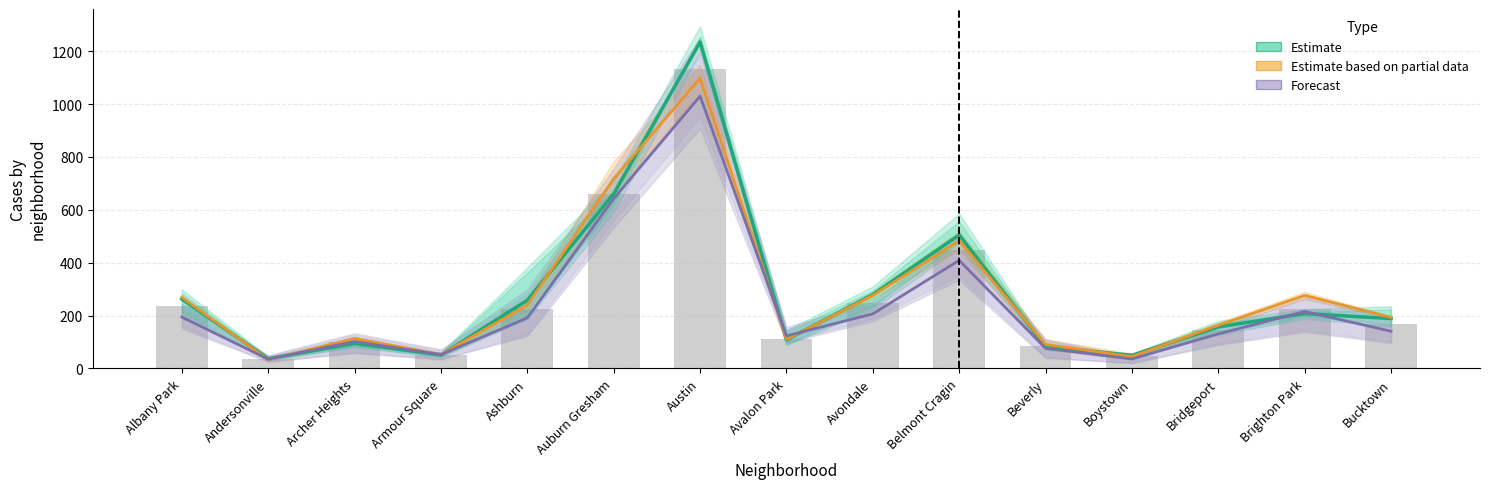

List the labels in order of Forecast value, smallest first.

Andersonville, Boystown, Armour Square, Beverly, Archer Heights, Avalon Park, Bridgeport, Bucktown, Ashburn, Albany Park, Avondale, Brighton Park, Belmont Cragin, Auburn Gresham, Austin